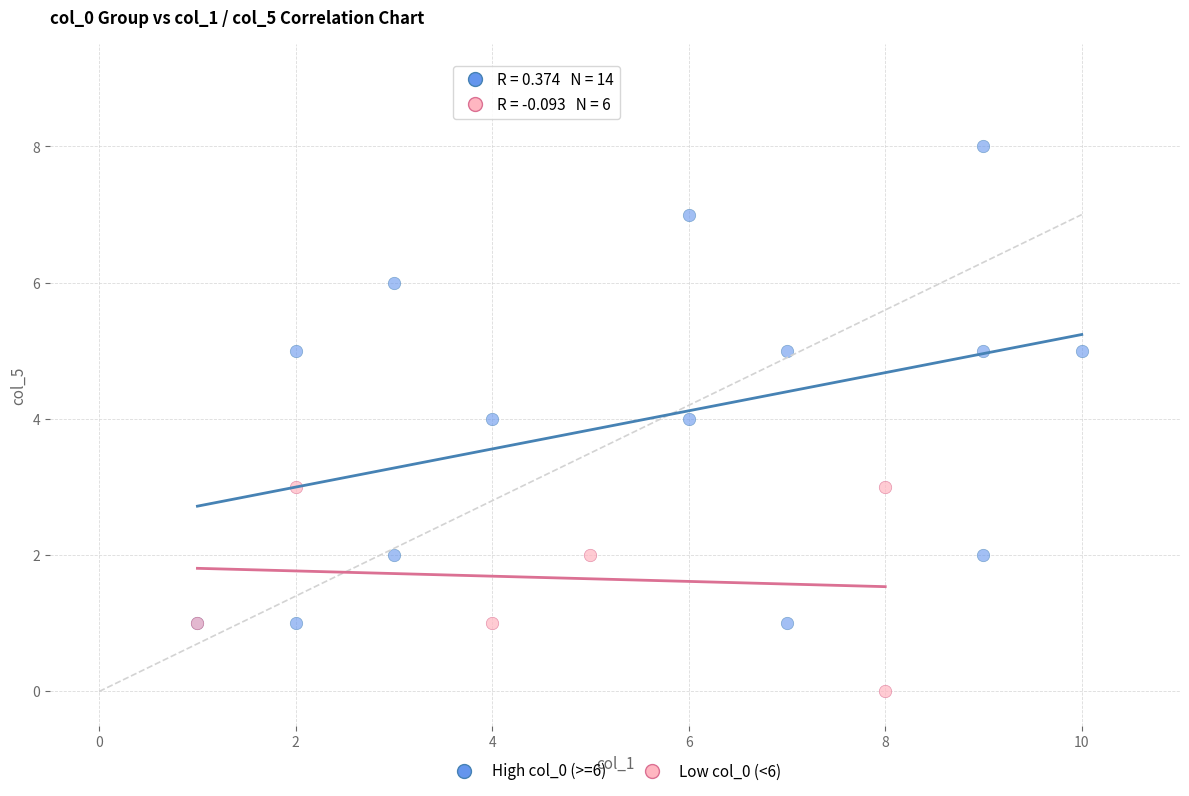

Which series contains the lowest Y value?

Low col_0 (<6)